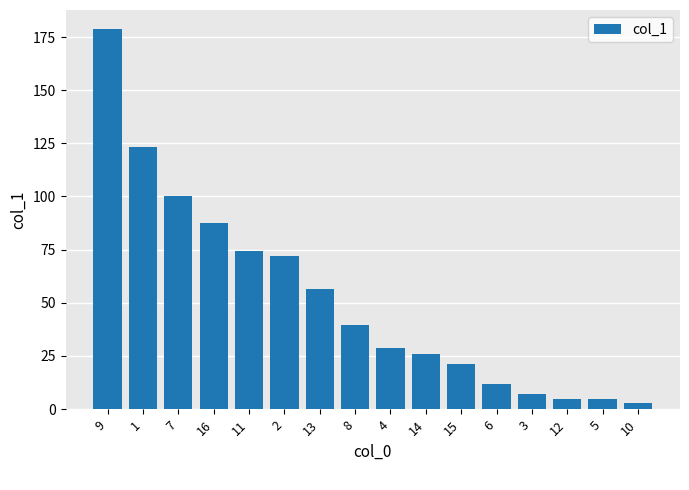

What is the change in value from 11 to 12?

-69.5